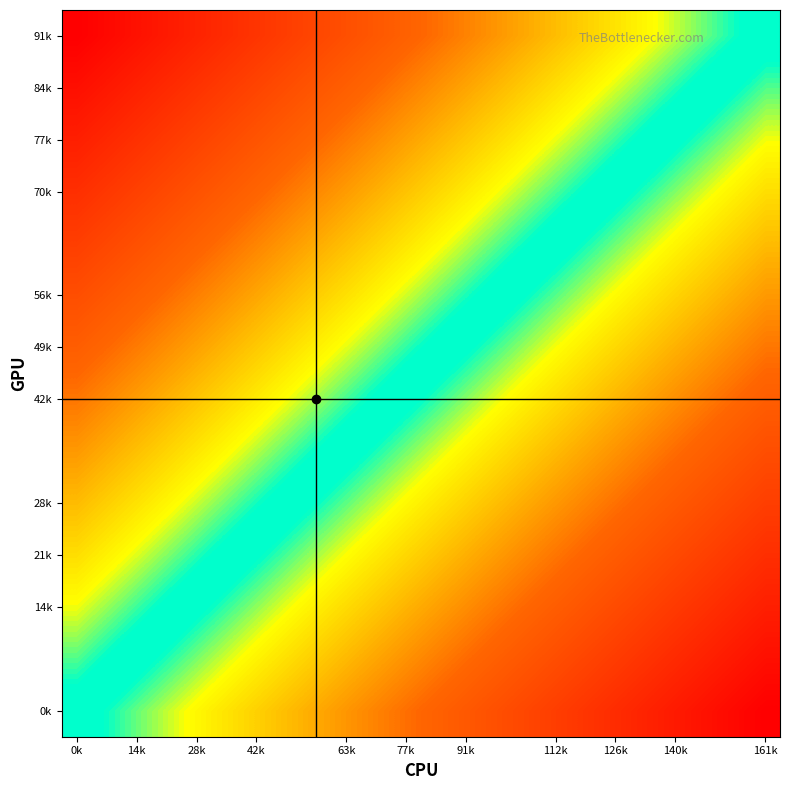

Count the number of categories in the chart.

24